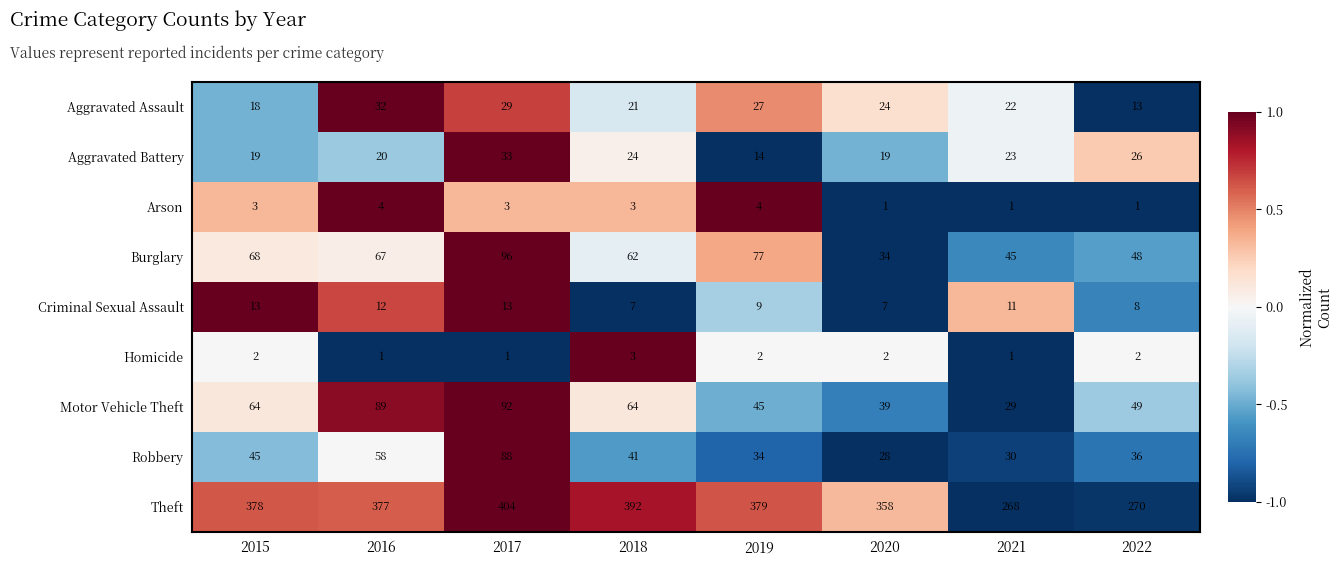

How many distinct data groups are displayed?

9